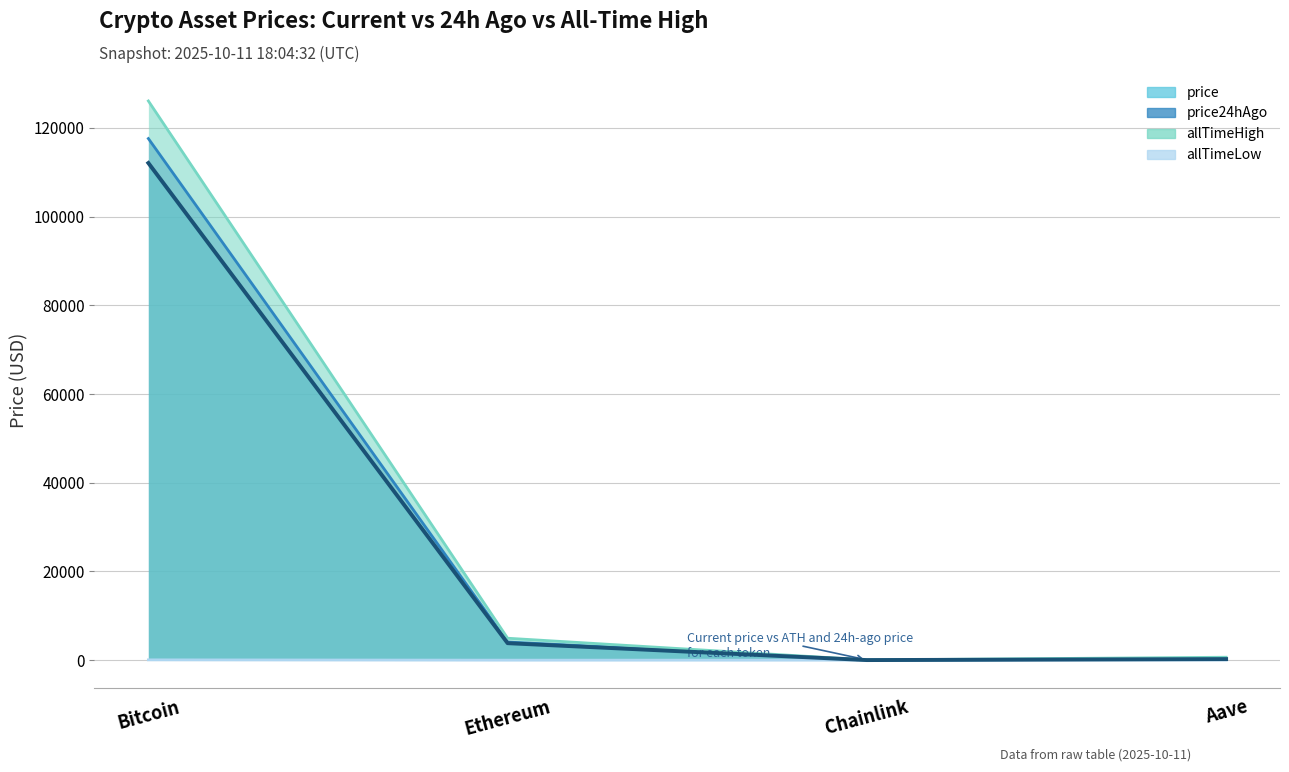

Is it true that price24hAgo equals 13.0 at Chainlink?

False